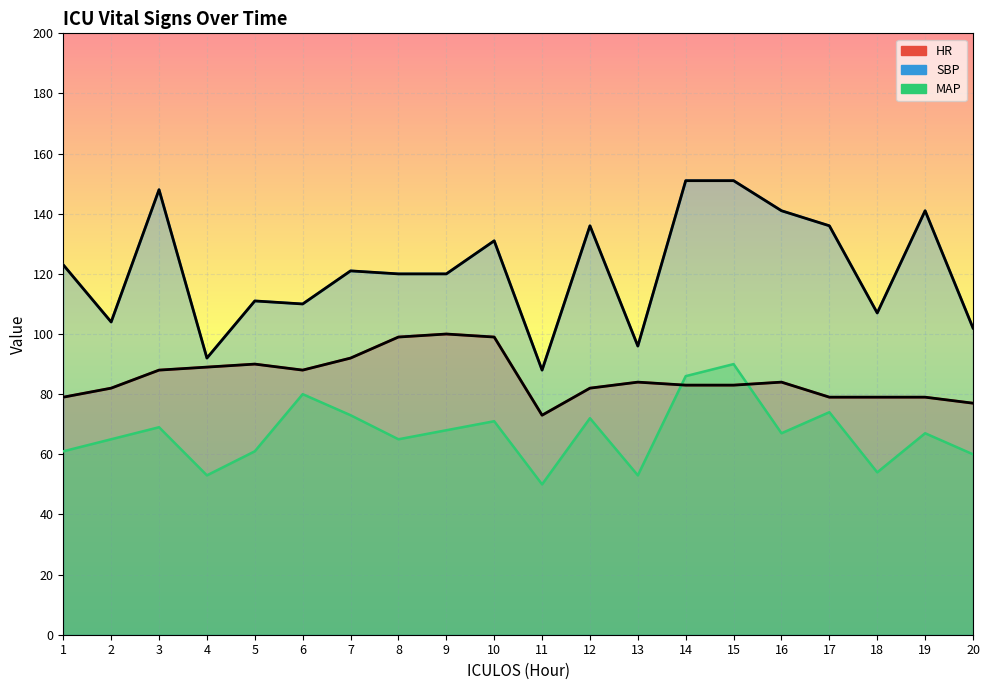

Between 6 and 17, which is larger?

6